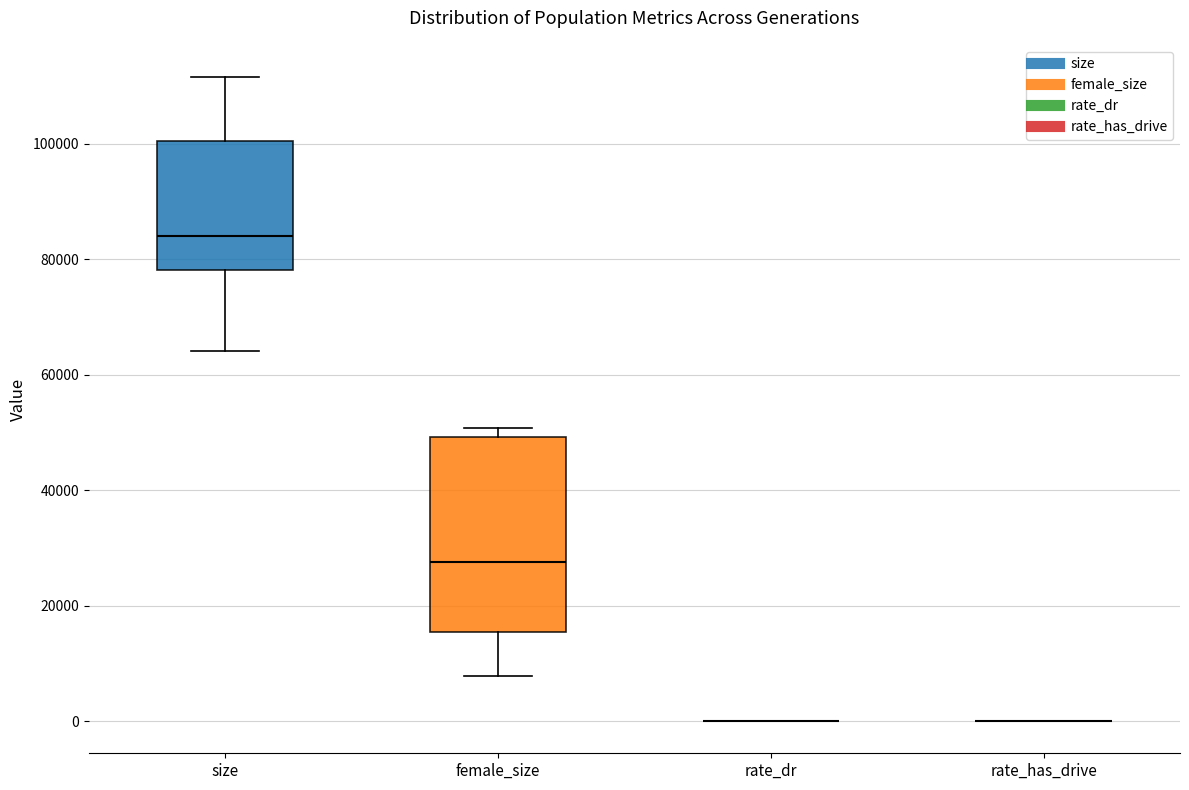

Reading left to right, transcribe this box plot: for each box, give where its median line is, the range the box spans, and where its two whiskers end, as read against the y-axis. The values are not printed on the chart, so give them approximately, as read against the axis.

size: median 84000, box 78000 to 100000, whiskers 64000 to 112000
female_size: median 28000, box 16000 to 50000, whiskers 8000 to 50000 (just above the box's upper edge)
rate_dr: box collapsed to a line at 0, whiskers 0 to 0
rate_has_drive: box collapsed to a line at 0, whiskers 0 to 0